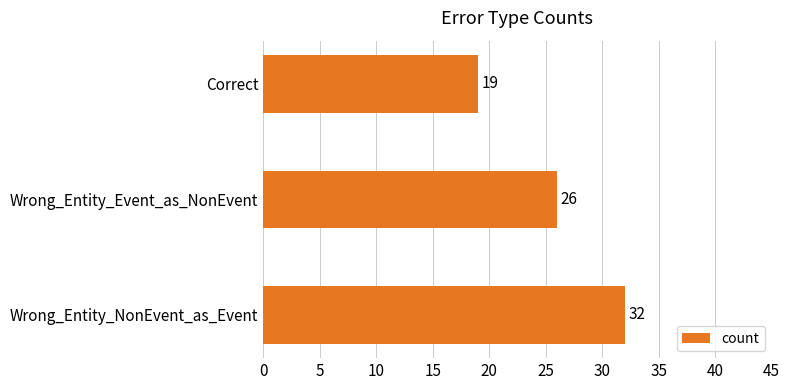

The value at Wrong_Entity_Event_as_NonEvent is 26. True or false?

True